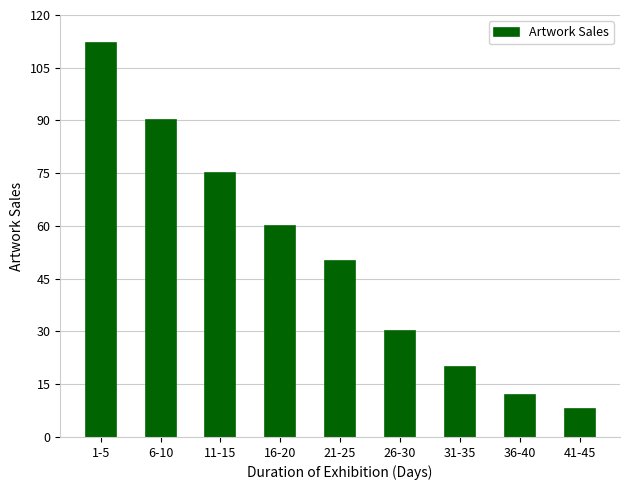

How many data points are less than 50?

4